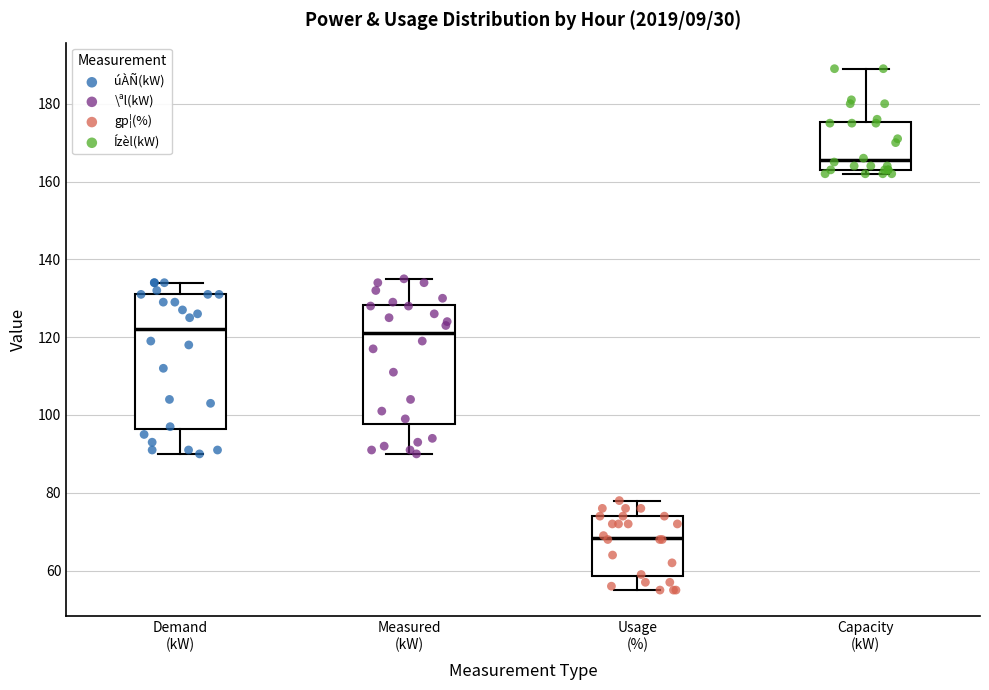

Where is the lower edge of the box for Measured (kW) on the y-axis? The values are not printed on the chart, so give them approximately, as read against the axis.

98